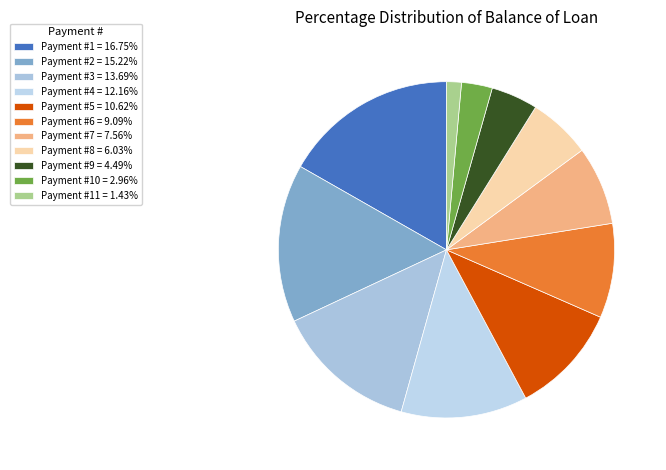

Count the number of slices in the pie.

11